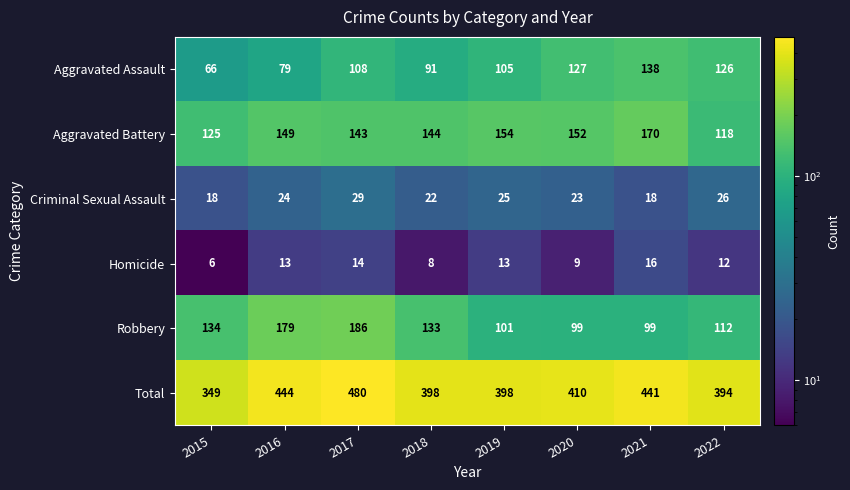

What is the sum of all Total values?

3314